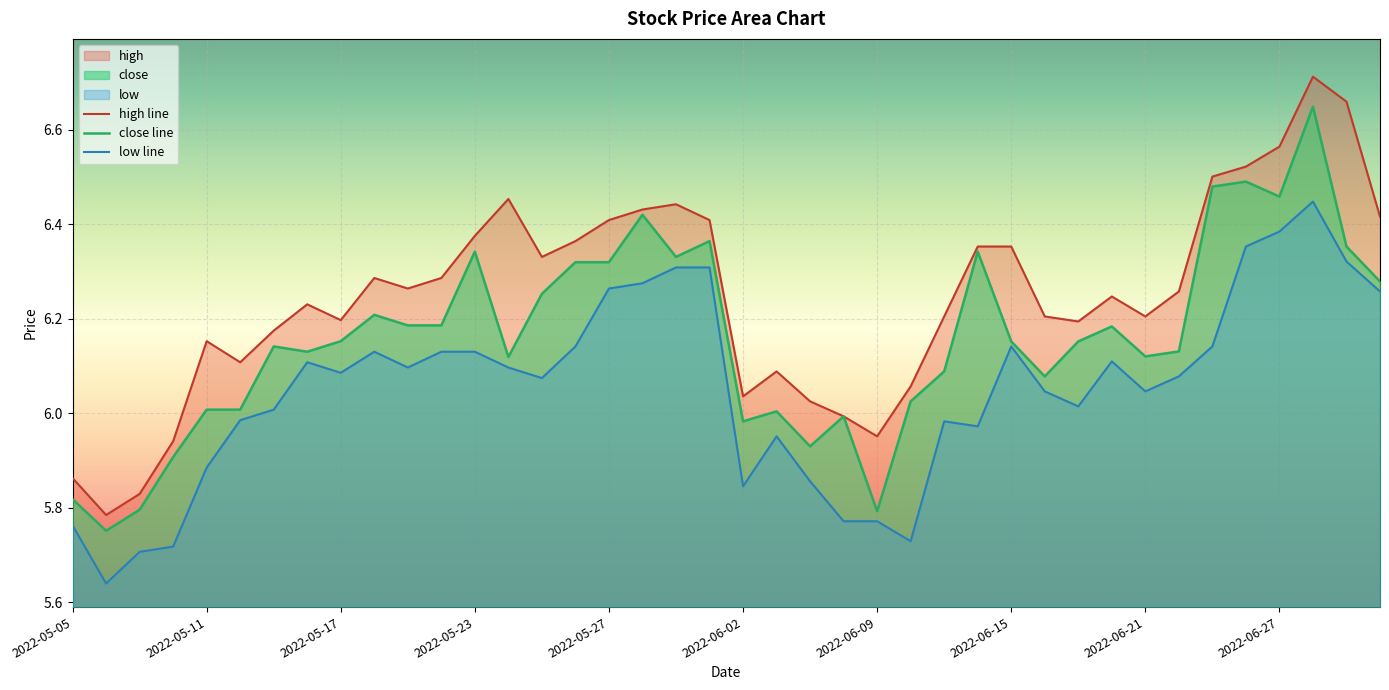

Rank the series by their maximum value, from lowest to highest.

low line, close line, high line